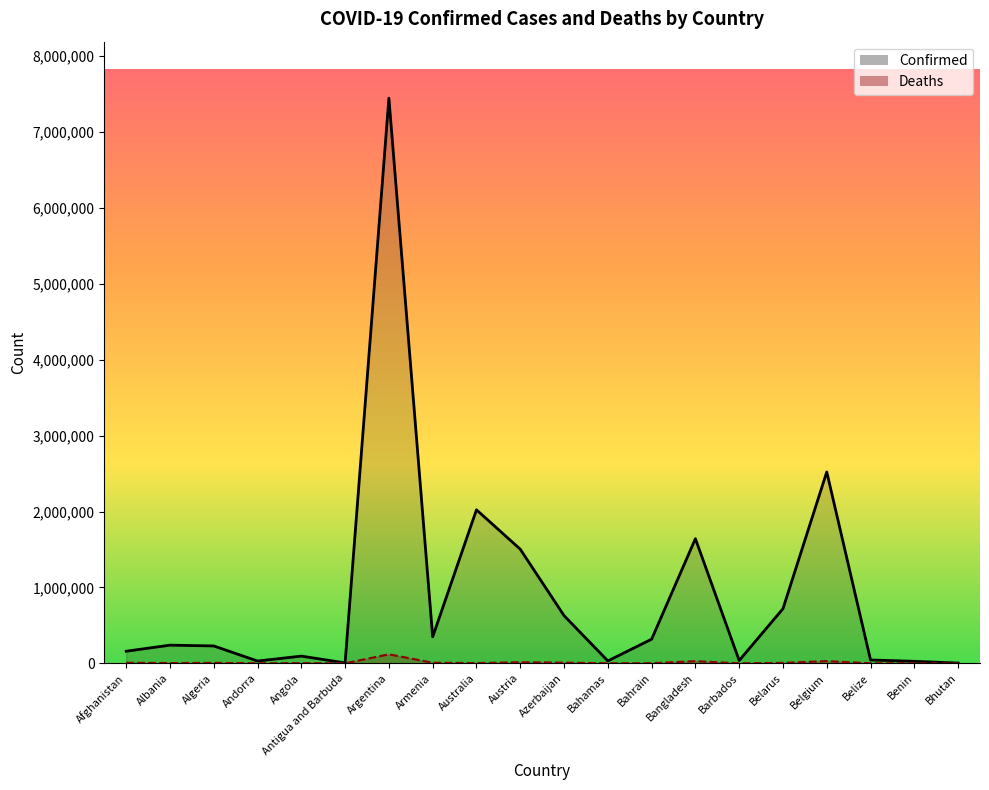

True or false: Deaths and Confirmed cross at least once.

False